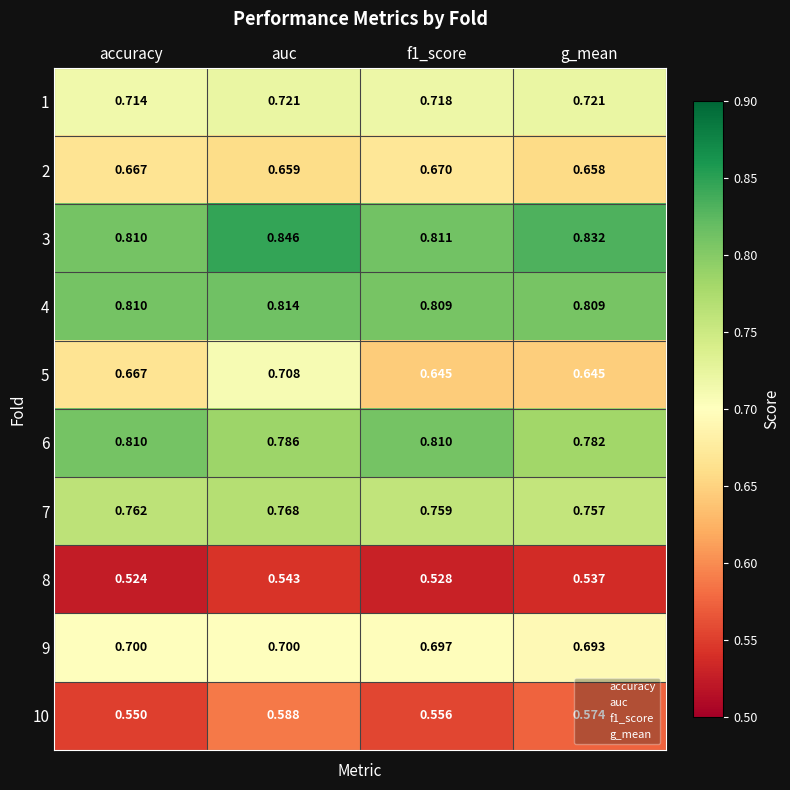

At which label is 7 closest to 0?

g_mean